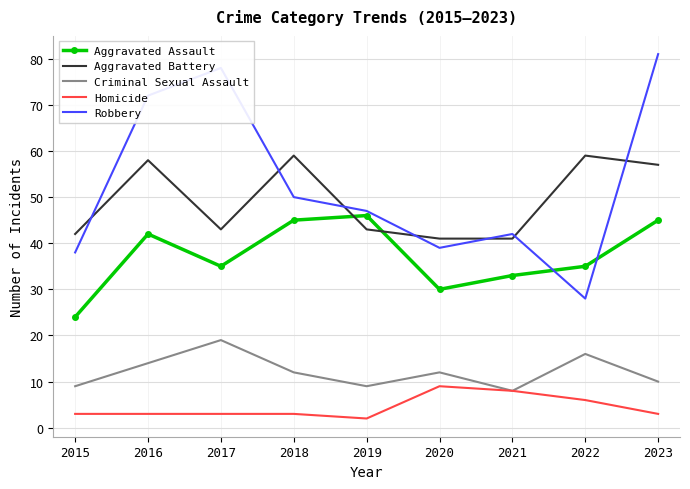

At 2022, list the series in order from largest to smallest.

Aggravated Battery, Aggravated Assault, Robbery, Criminal Sexual Assault, Homicide